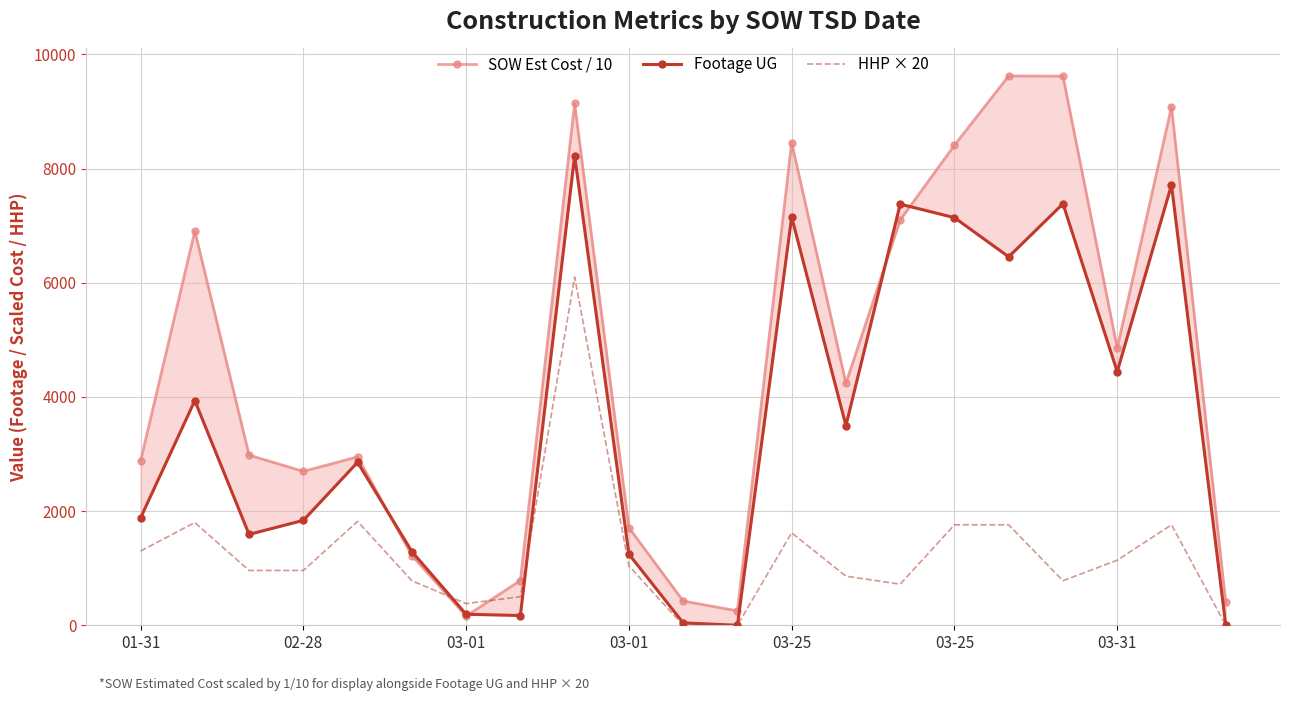

True or false: HHP × 20 has more than 2 interior local peaks.

True